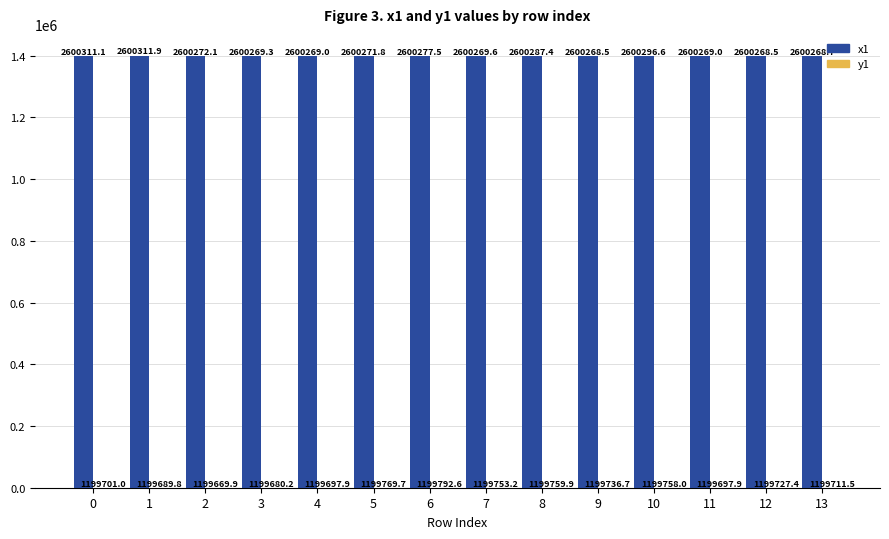

Does the chart contain stacked bars?

No